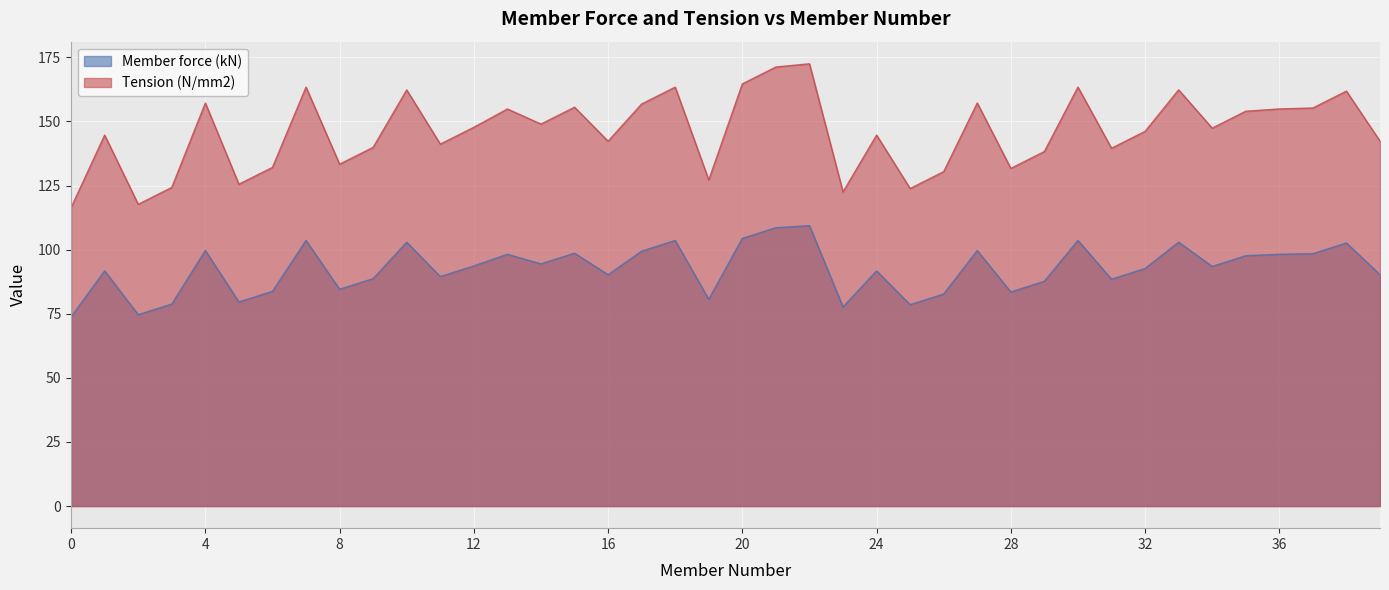

How many lines are shown in the chart?

2